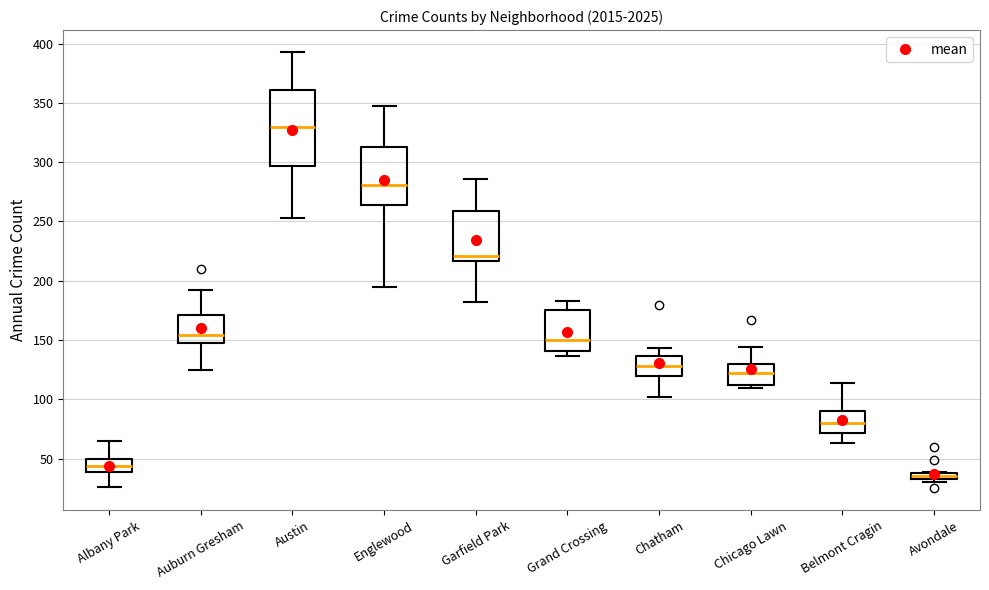

Where does the median line of the box for Austin sit on the y-axis? The values are not printed on the chart, so give them approximately, as read against the axis.

330